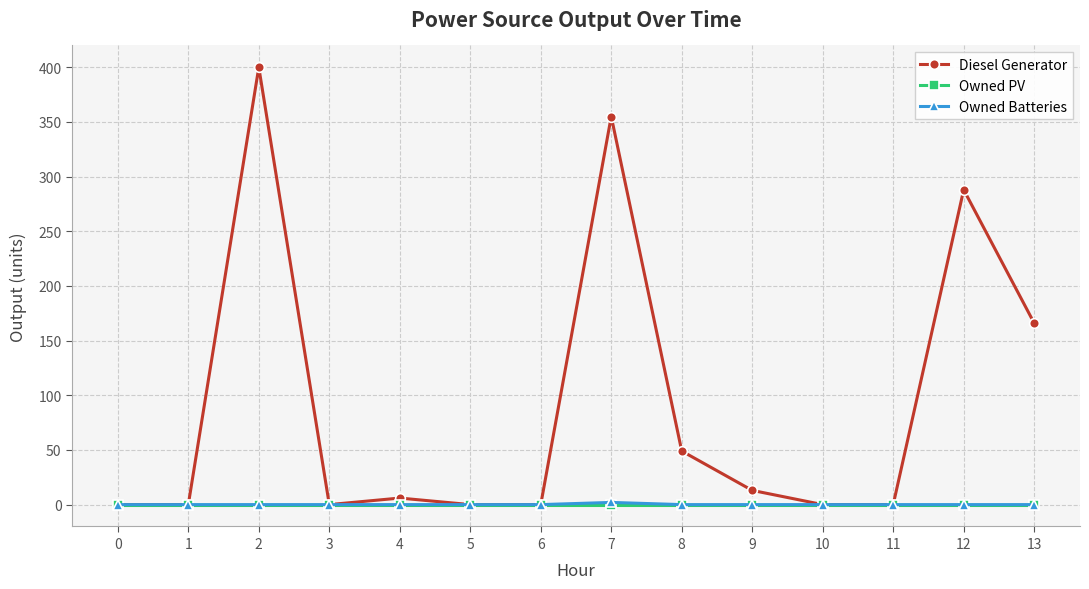

True or false: Owned PV has a value of 0 at 12.

True